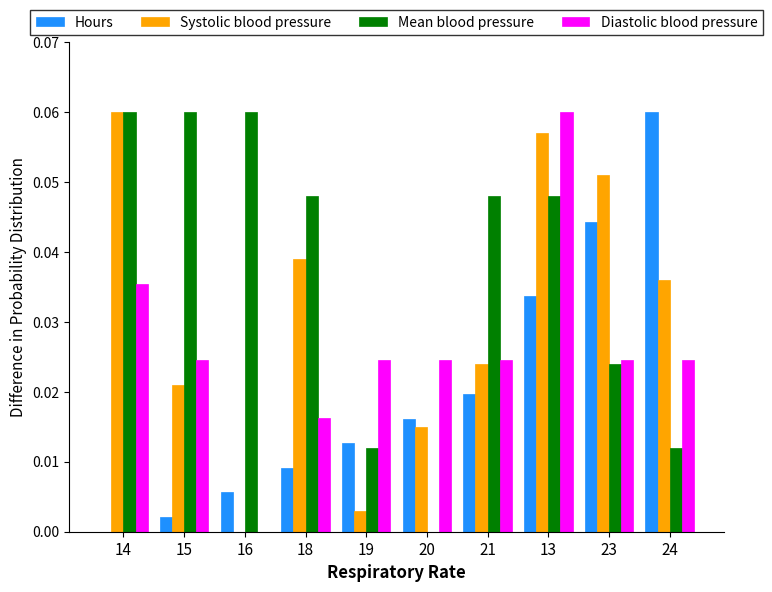

How many values in the Systolic blood pressure series exceed 0?

9